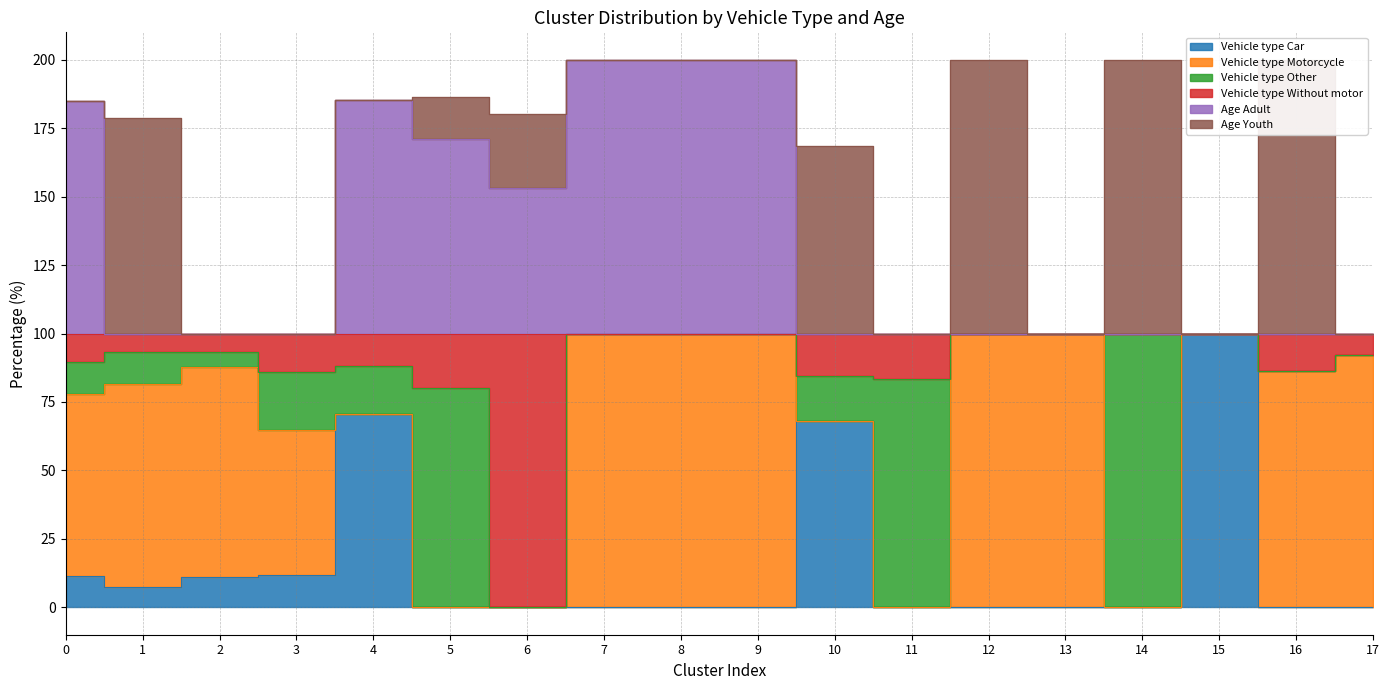

How many values in the Vehicle_type_Car series exceed 0?

7